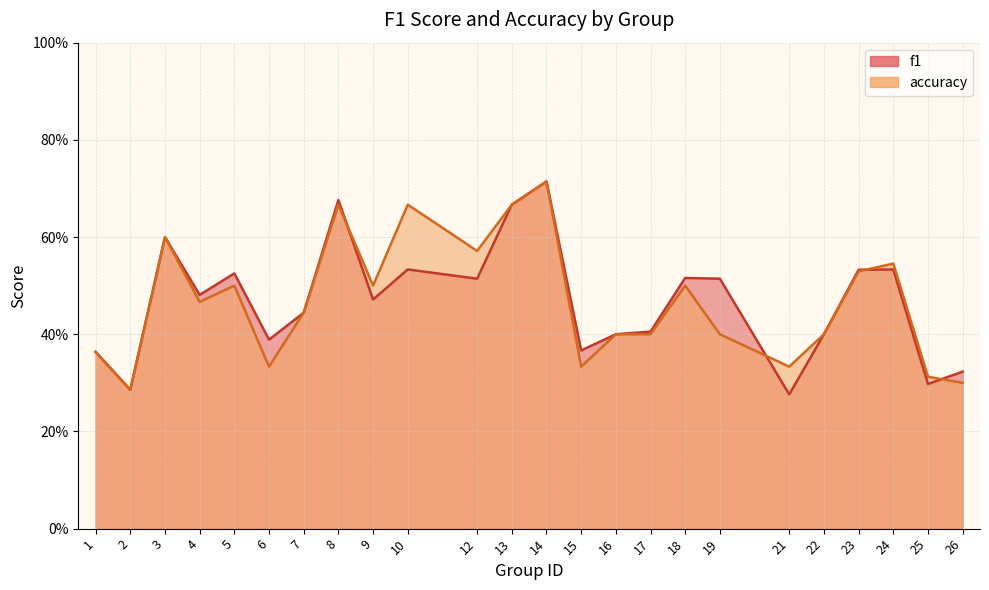

How many lines are shown in the chart?

2